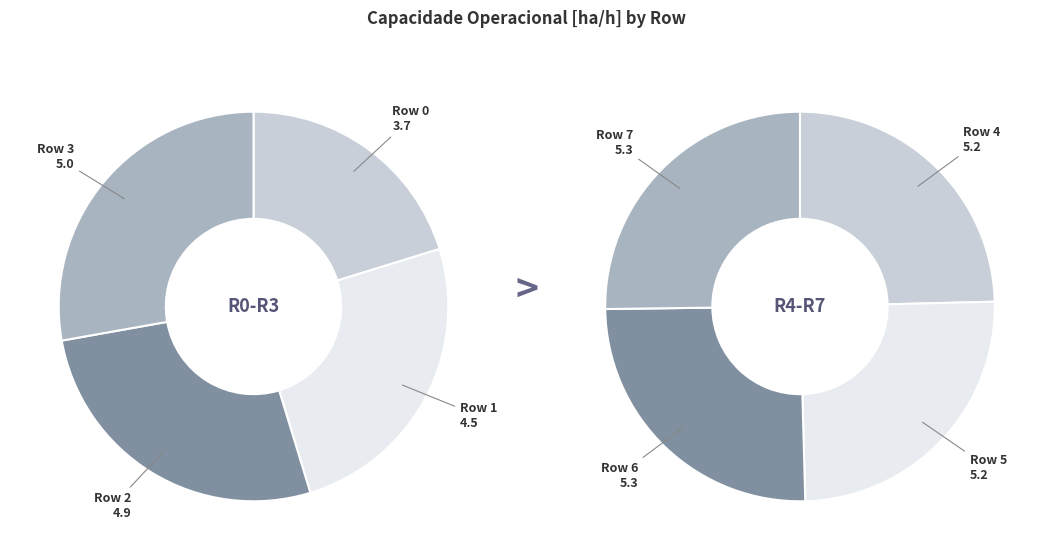

To the nearest percent, what is the difference between the largest and smallest slice percentages?

4%